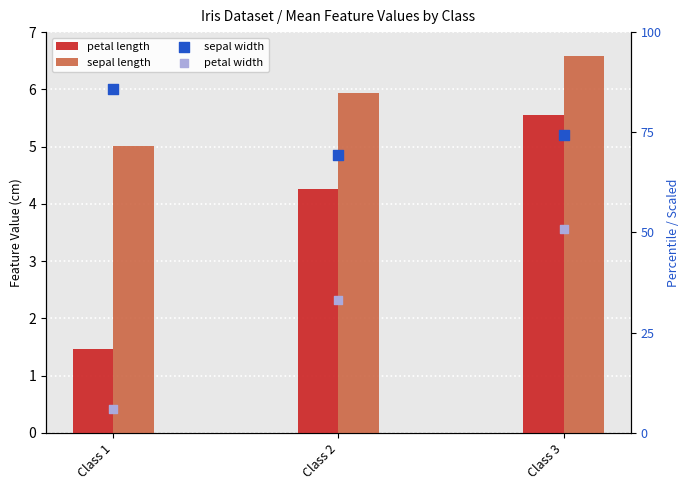

Which series has the largest Y range (max minus min)?

petal width